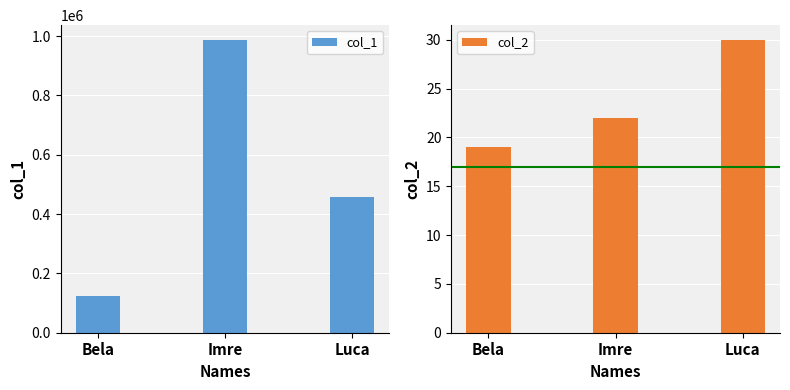

At how many categories does at least one series exceed 711294?

1